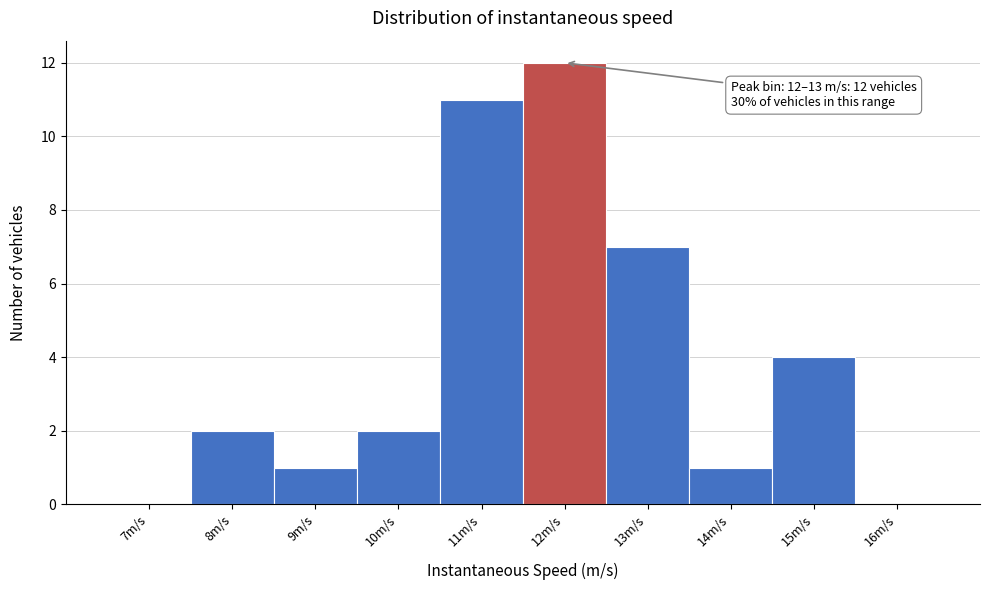

Reading right to left, extract all data points from this chart.

16m/s=0	15m/s=4	14m/s=1	13m/s=7	12m/s=12	11m/s=11	10m/s=2	9m/s=1	8m/s=2	7m/s=0